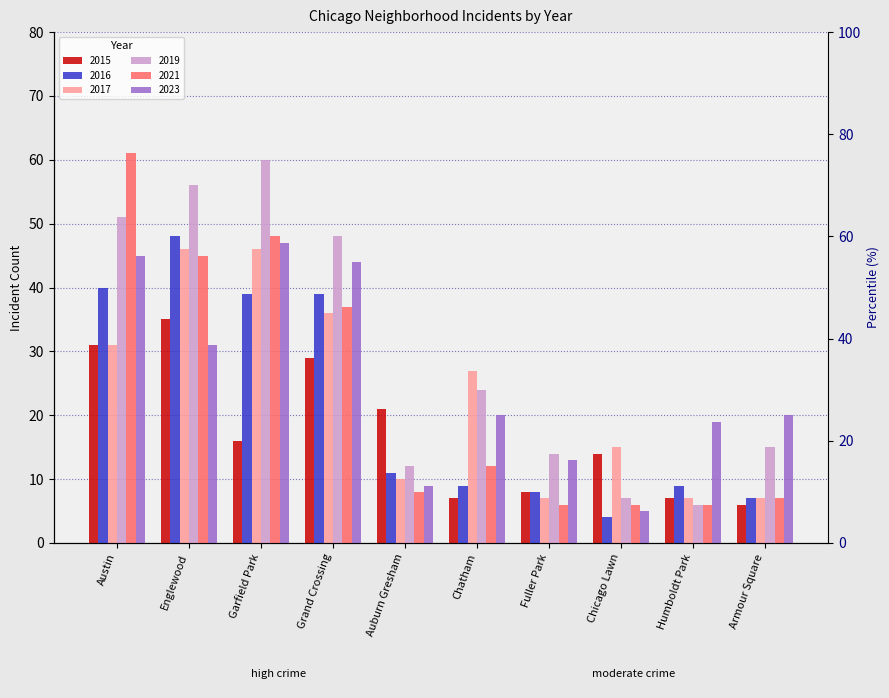

What is the label of the 6th bar from the left?

Chatham